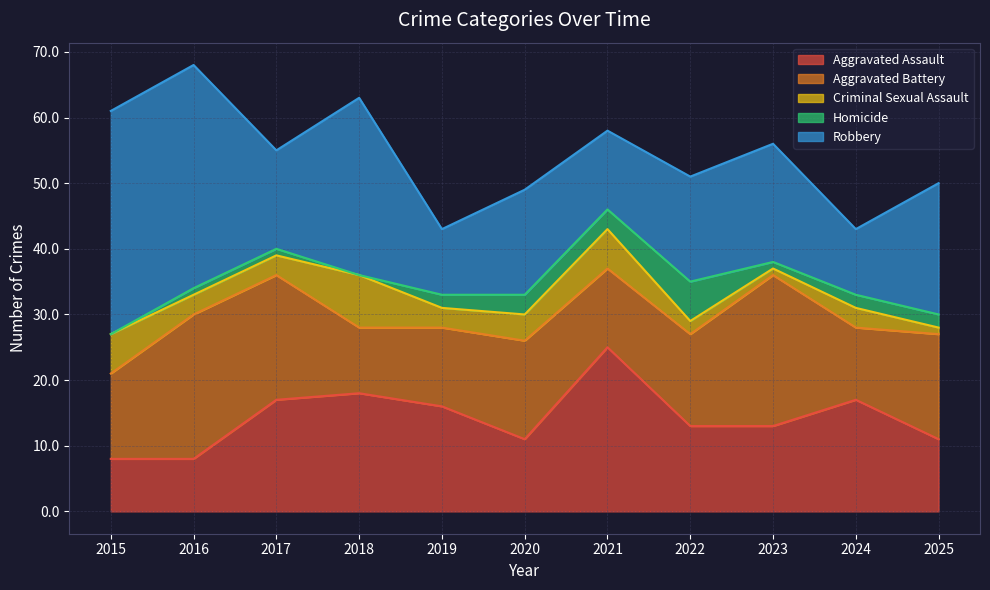

Reading left to right, extract all data points from this chart.

Aggravated Assault: 2015=8	2016=8	2017=17	2018=18	2019=16	2020=11	2021=25	2022=13	2023=13	2024=17	2025=11
Aggravated Battery: 2015=13	2016=22	2017=19	2018=10	2019=12	2020=15	2021=12	2022=14	2023=23	2024=11	2025=16
Criminal Sexual Assault: 2015=6	2016=3	2017=3	2018=8	2019=3	2020=4	2021=6	2022=2	2023=1	2024=3	2025=1
Homicide: 2015=0	2016=1	2017=1	2018=0	2019=2	2020=3	2021=3	2022=6	2023=1	2024=2	2025=2
Robbery: 2015=34	2016=34	2017=15	2018=27	2019=10	2020=16	2021=12	2022=16	2023=18	2024=10	2025=20